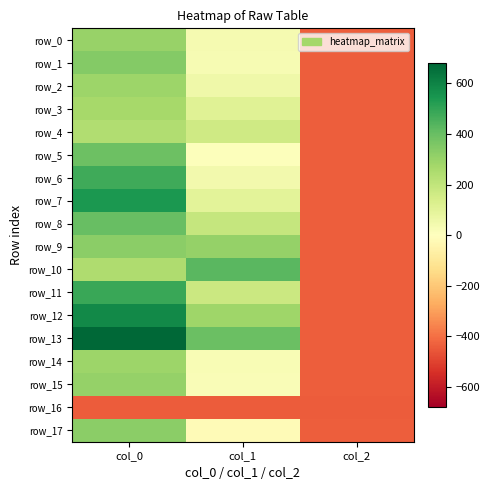

What is the spread (max minus min) of values at col_0?

1123.3